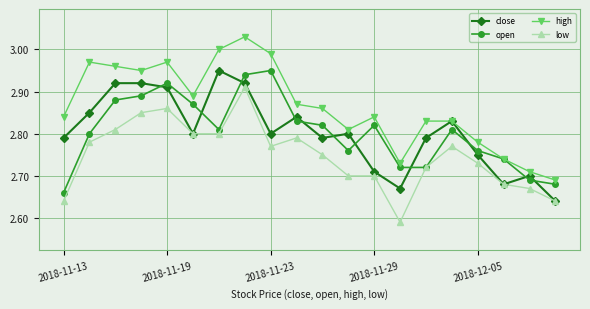

True or false: high and low intersect in this chart.

False